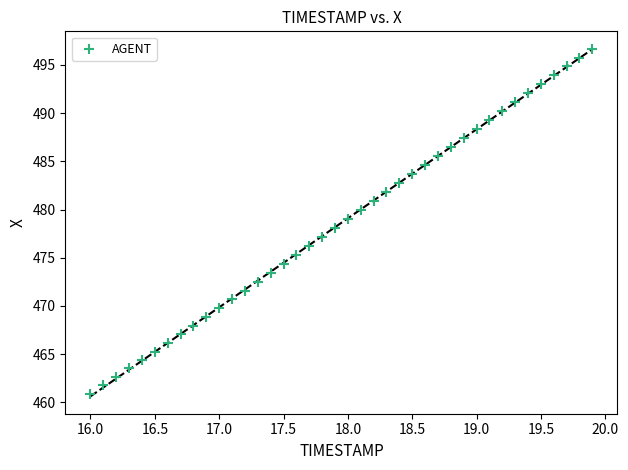

What is the range of Y values (max minus min)?

35.8